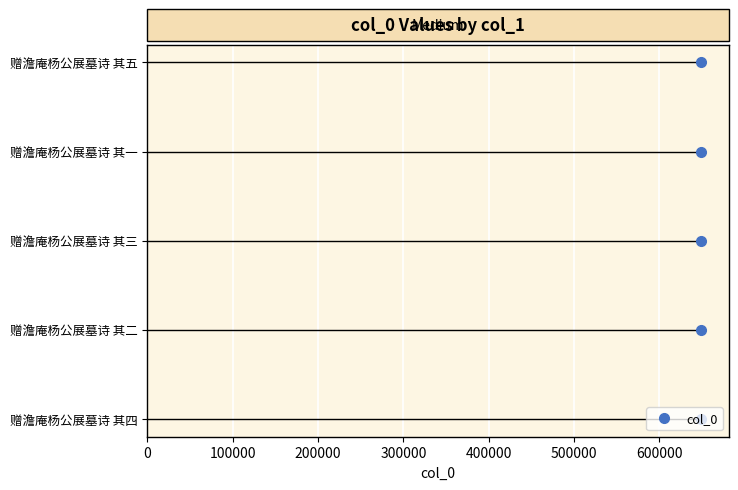

How many distinct data groups are displayed?

1